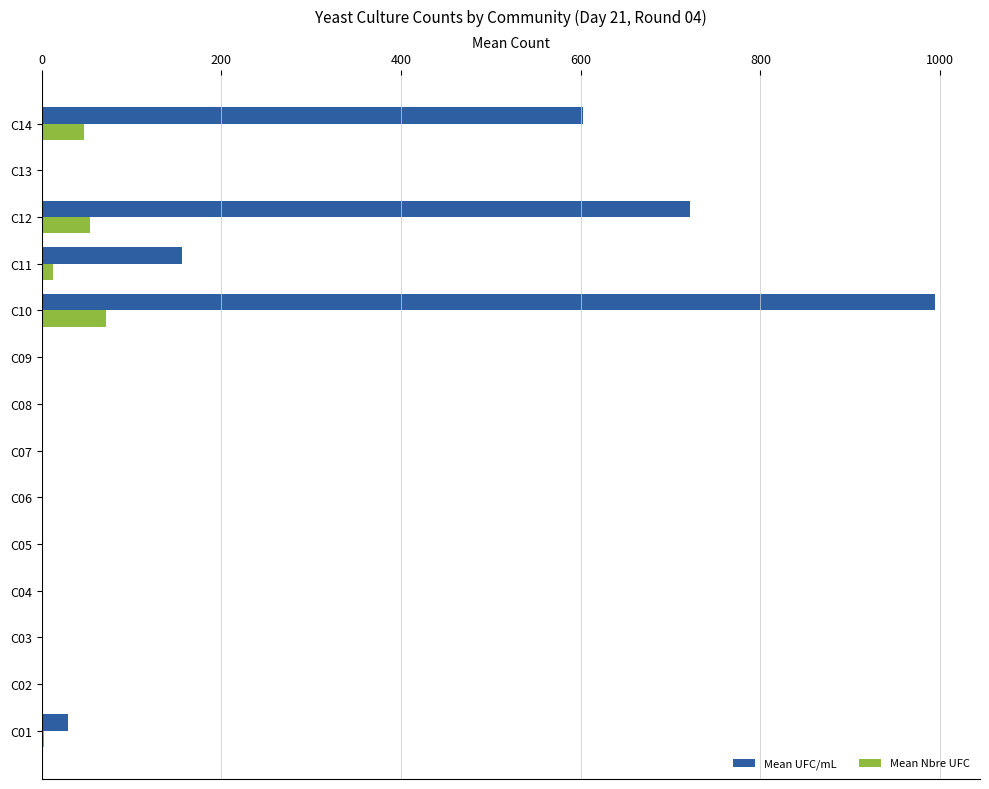

What are all the series names shown in the legend?

Mean UFC/mL, Mean Nbre UFC